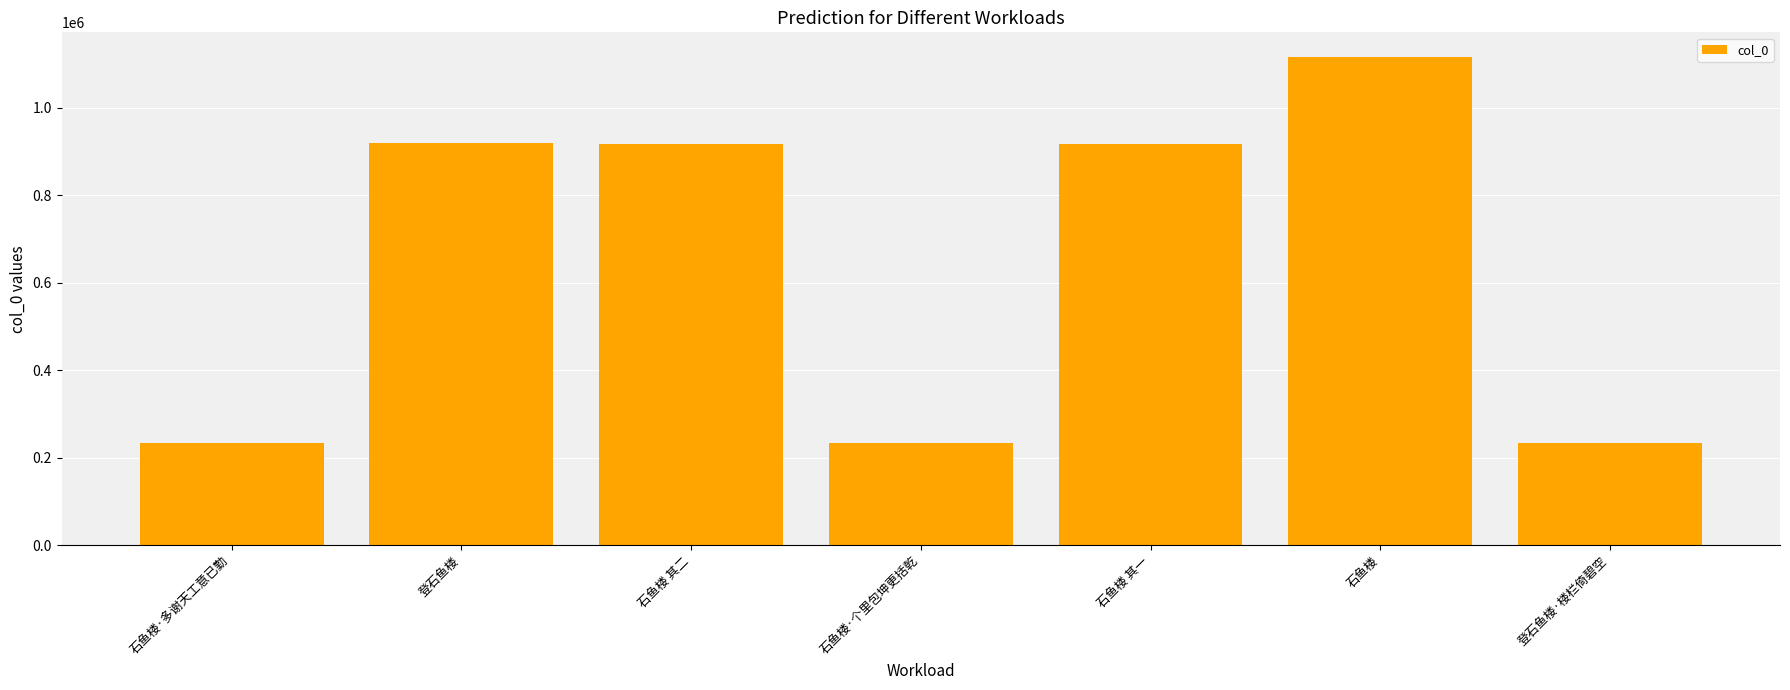

What is the average value?

652851